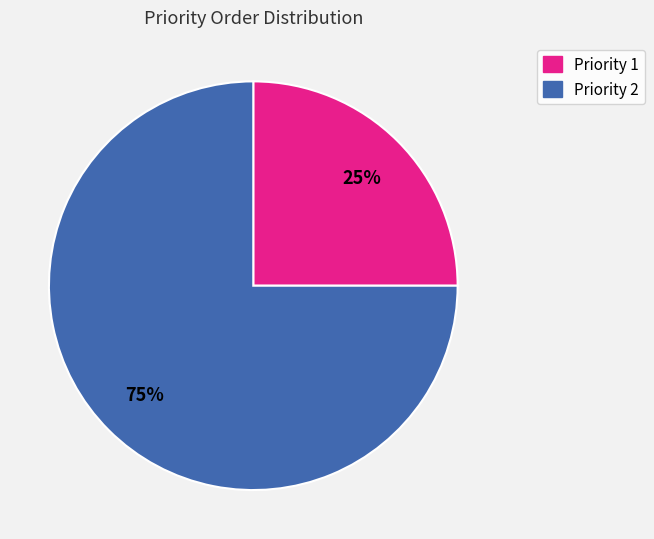

Count the number of slices in the pie.

2